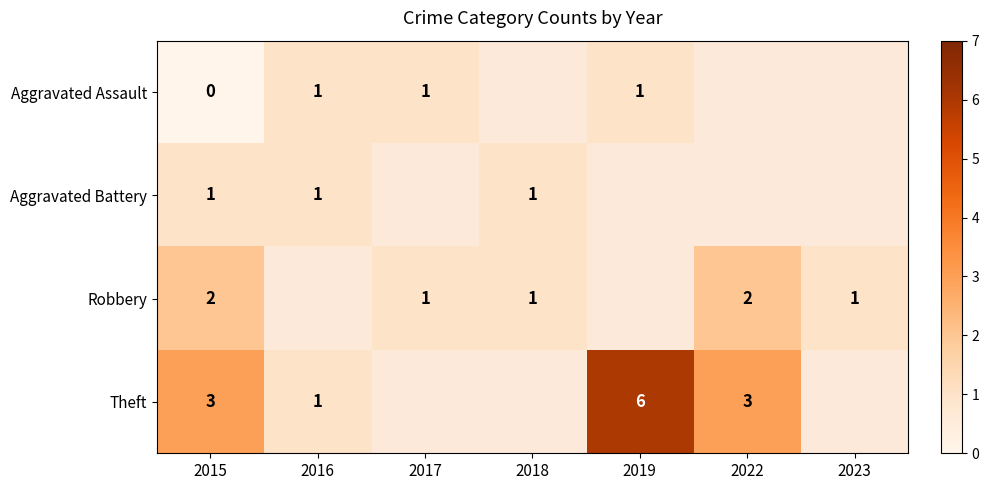

The value of Aggravated Battery at 2018 is 1. True or false?

True